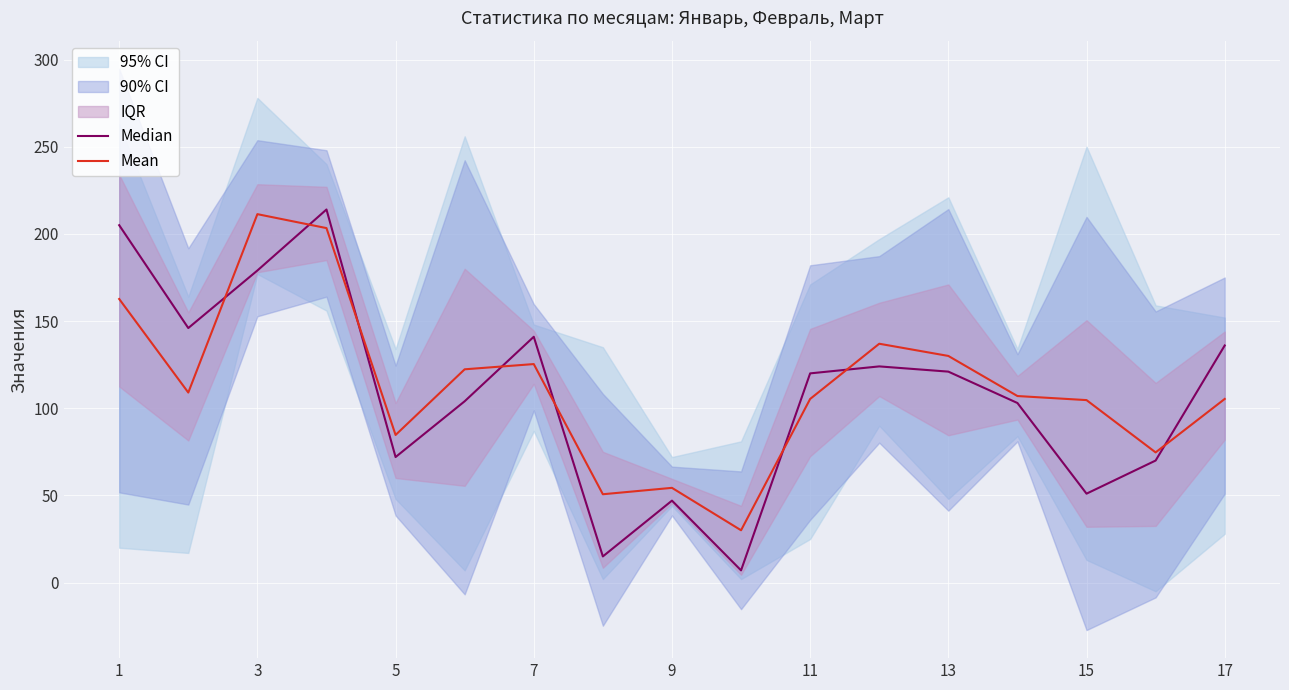

What is the minimum value for Mean?

30.0